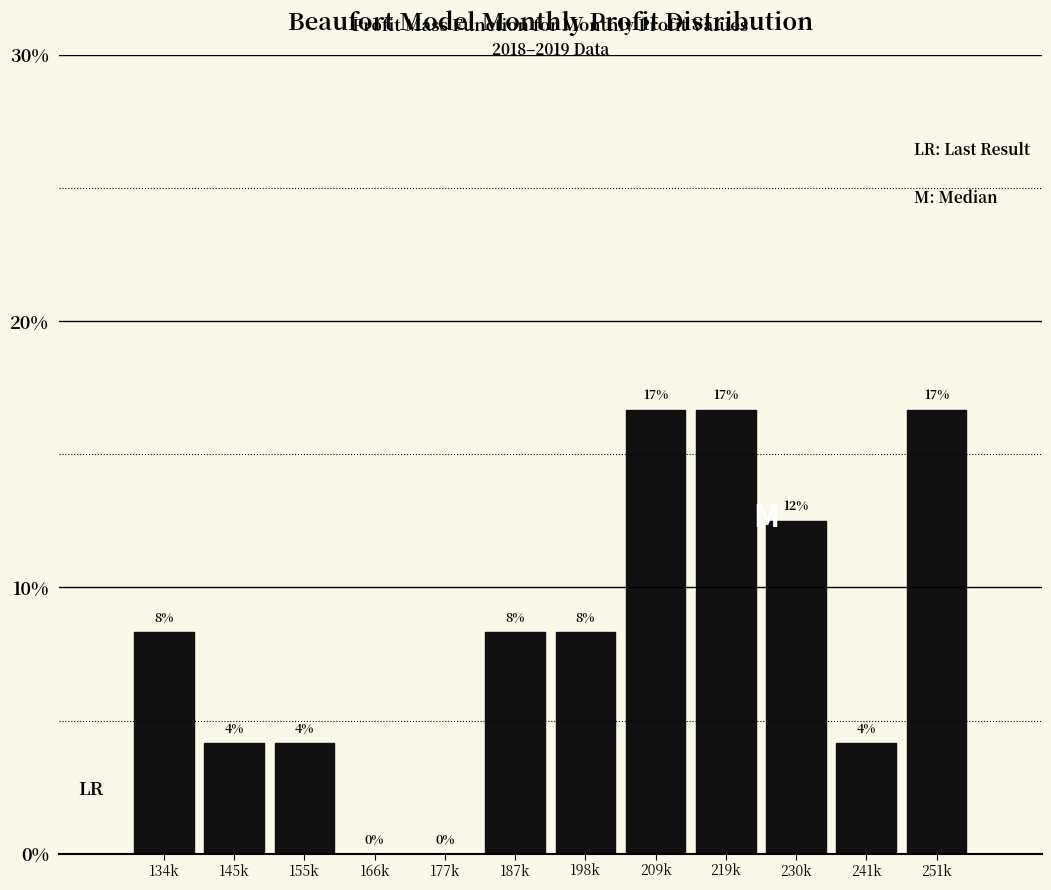

Are the bars horizontal?

No